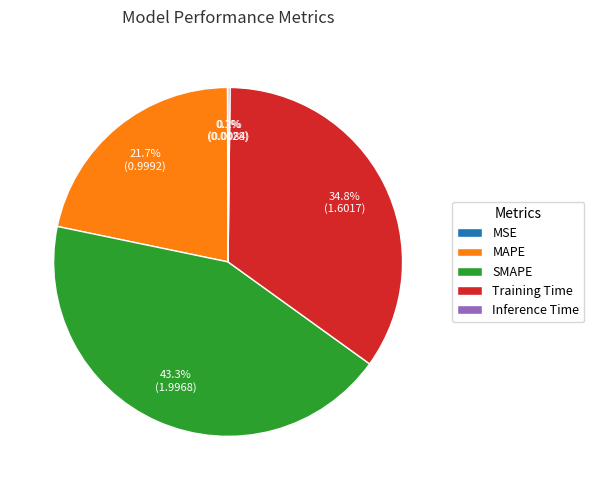

True or false: Training Time accounts for 43% of the total.

False